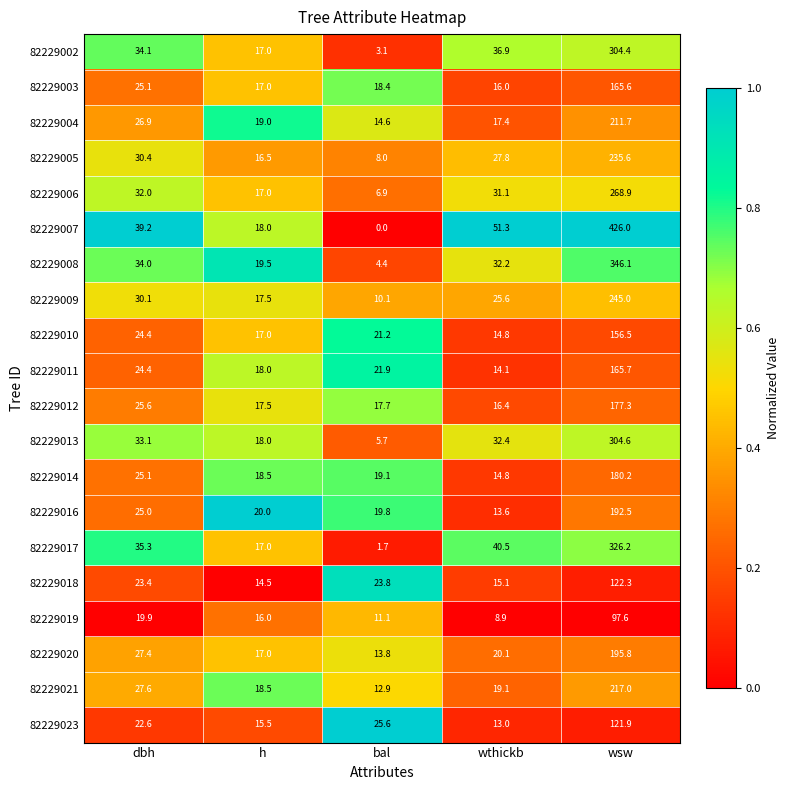

At which label does 82229017 reach its peak?

wsw